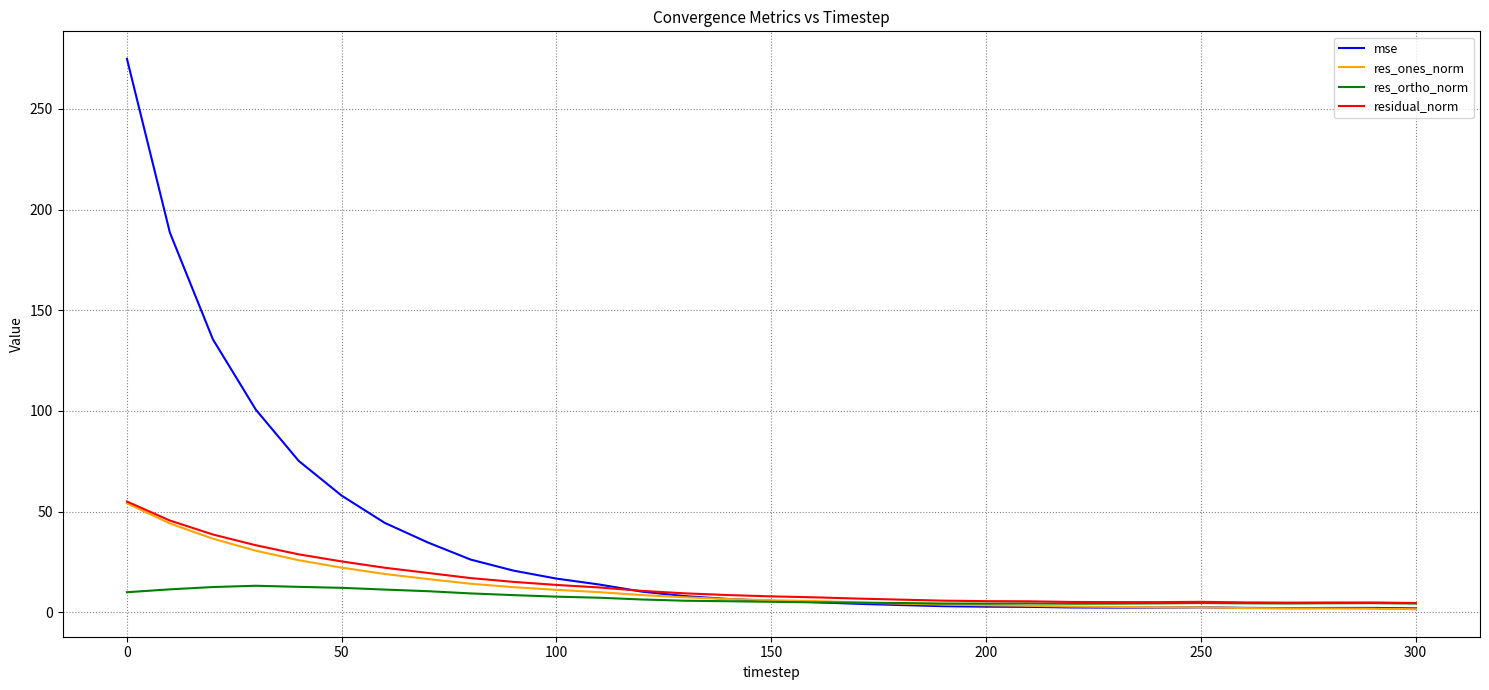

What is the highest value of the res_ortho_norm series?

13.2